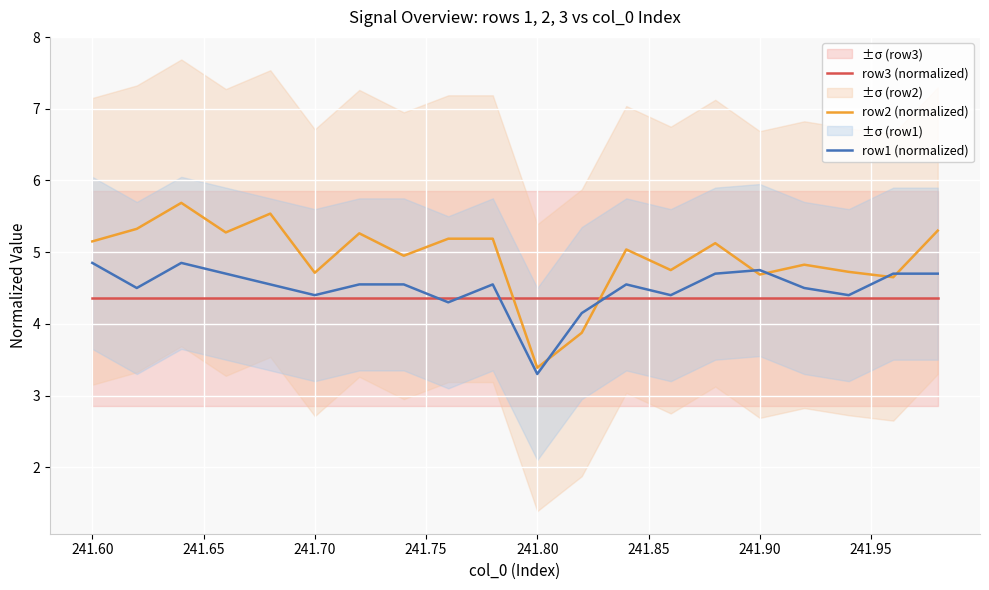

What is the lowest value of the row2 (normalized) series?

3.4